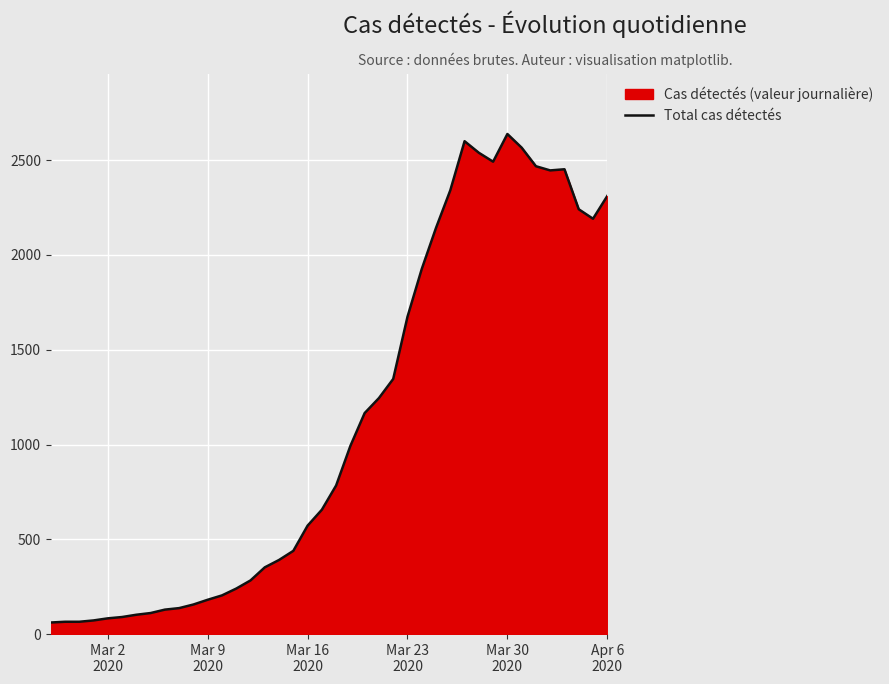

Which label corresponds to the largest value in the chart?

Mar 30
2020